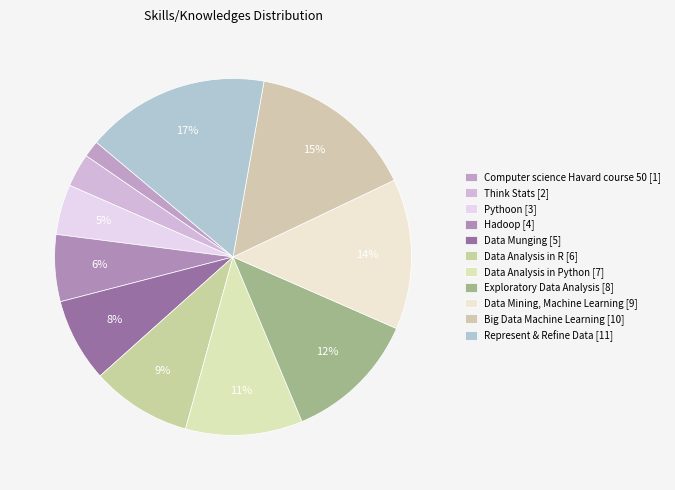

Which category has the biggest portion of the pie?

Represent & Refine Data